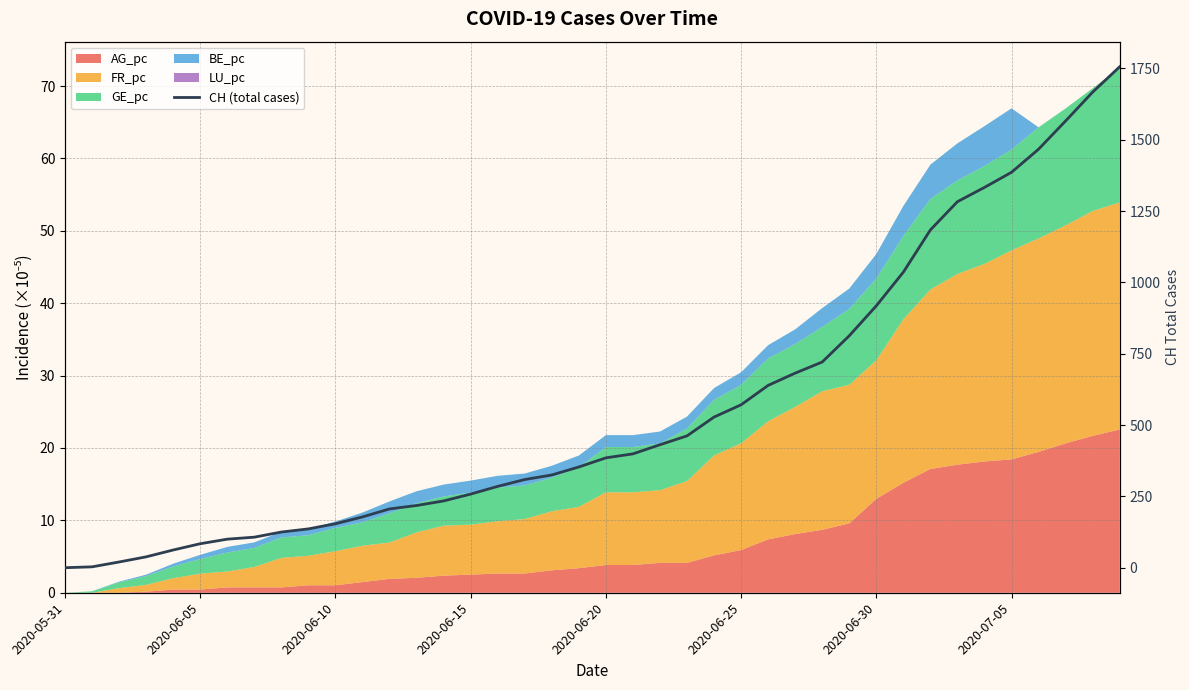

Does the chart have visible grid lines?

Yes